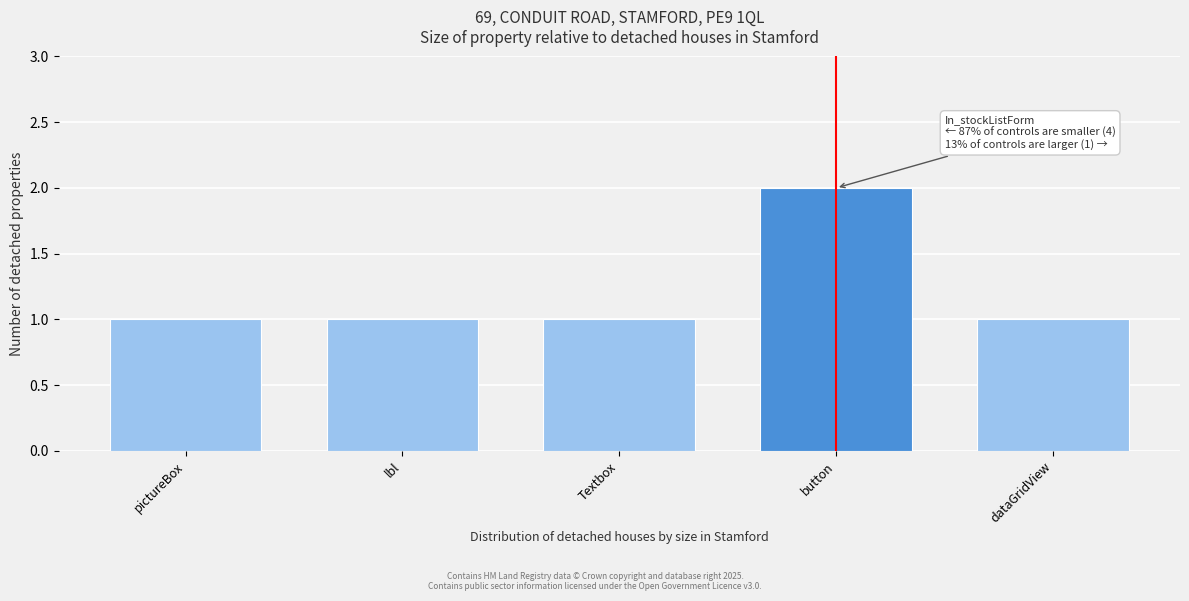

Reading right to left, list all the values displayed in this chart.

1	2	1	1	1